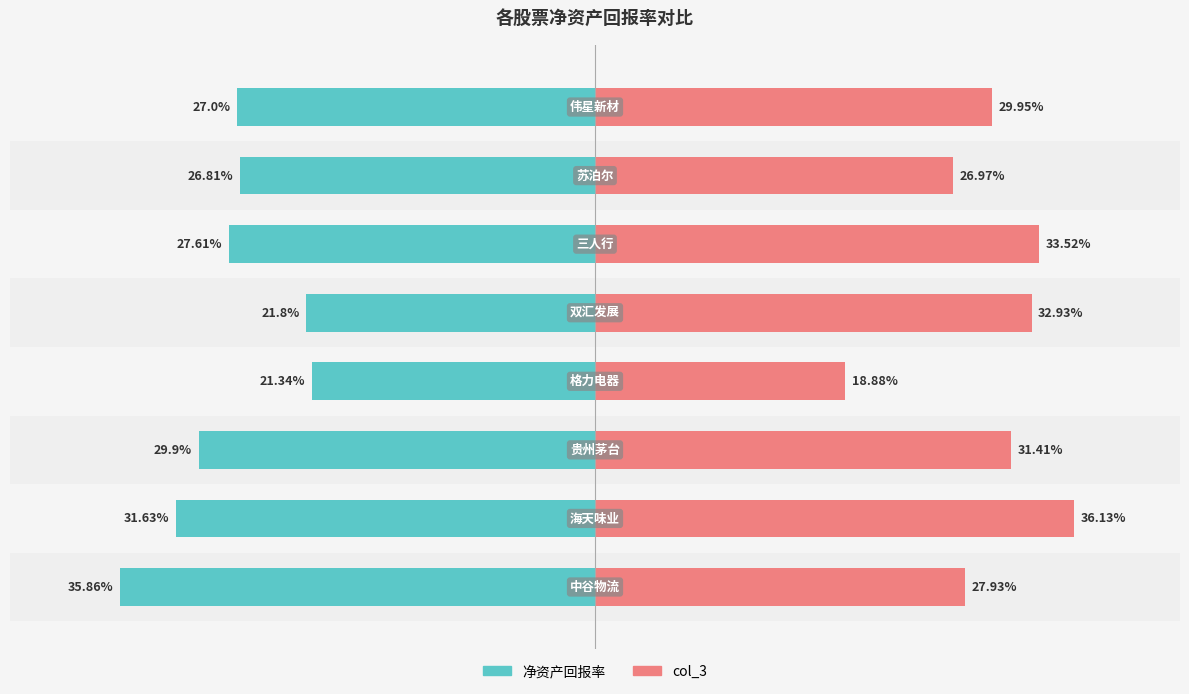

How many groups of bars are there?

8